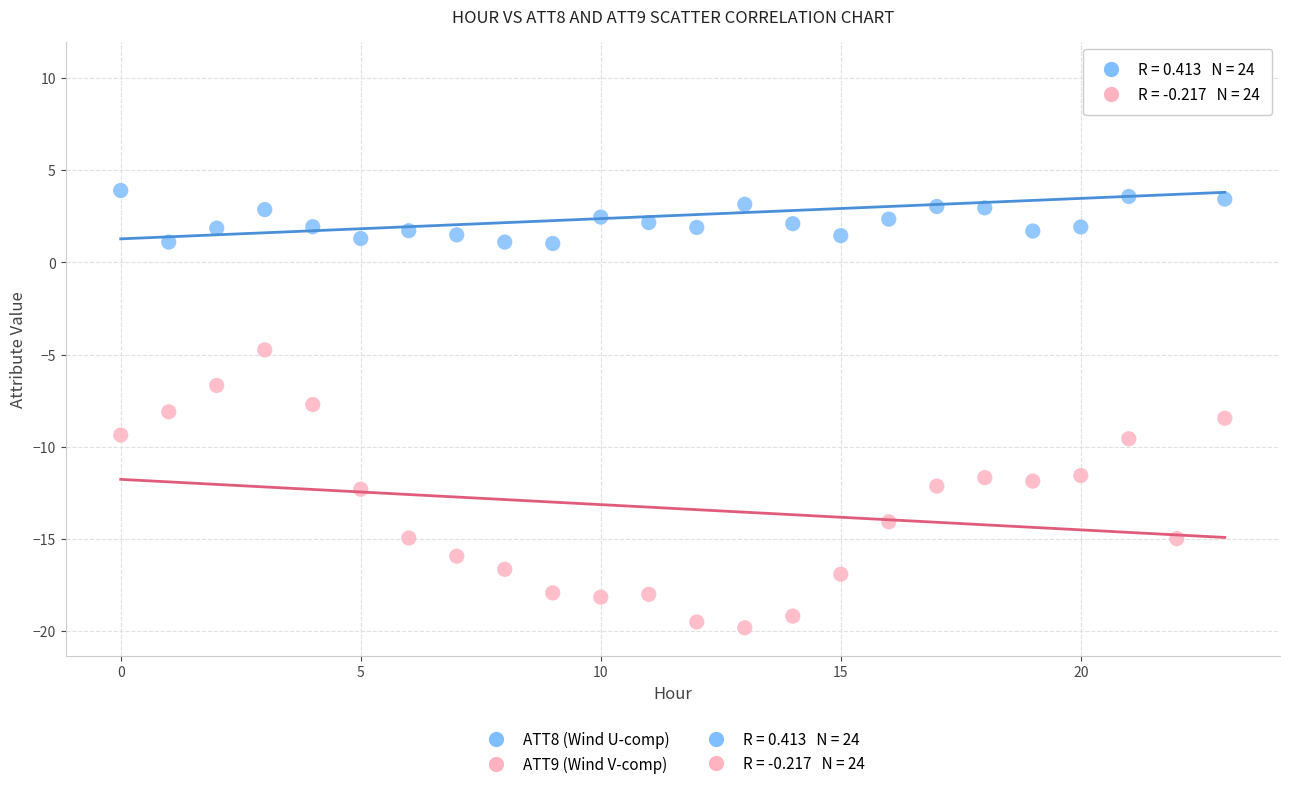

Across all data points, what is the range of Y values (max minus min)?

30.3